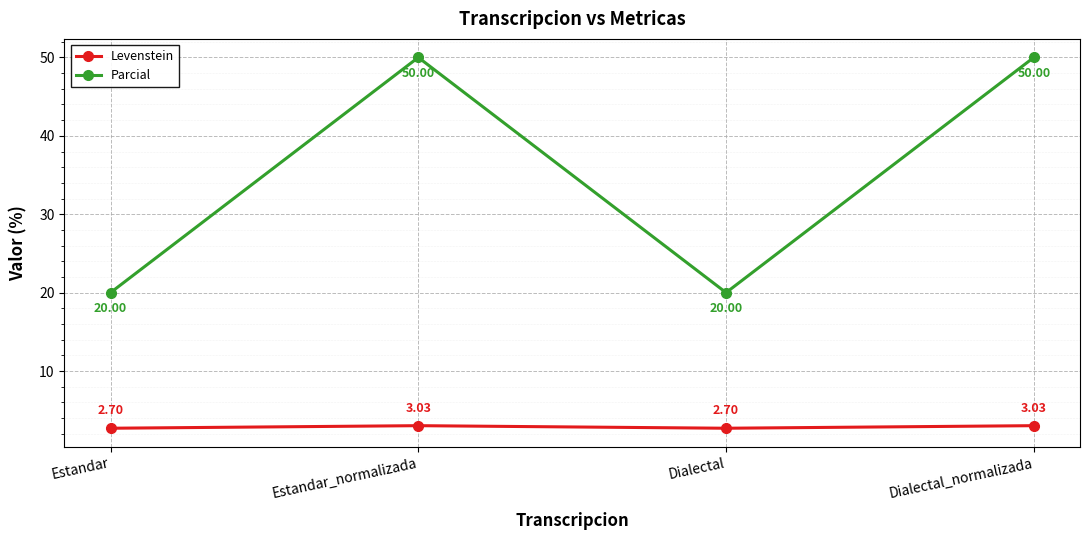

List the series in order of their peak value, highest first.

Parcial, Levenstein